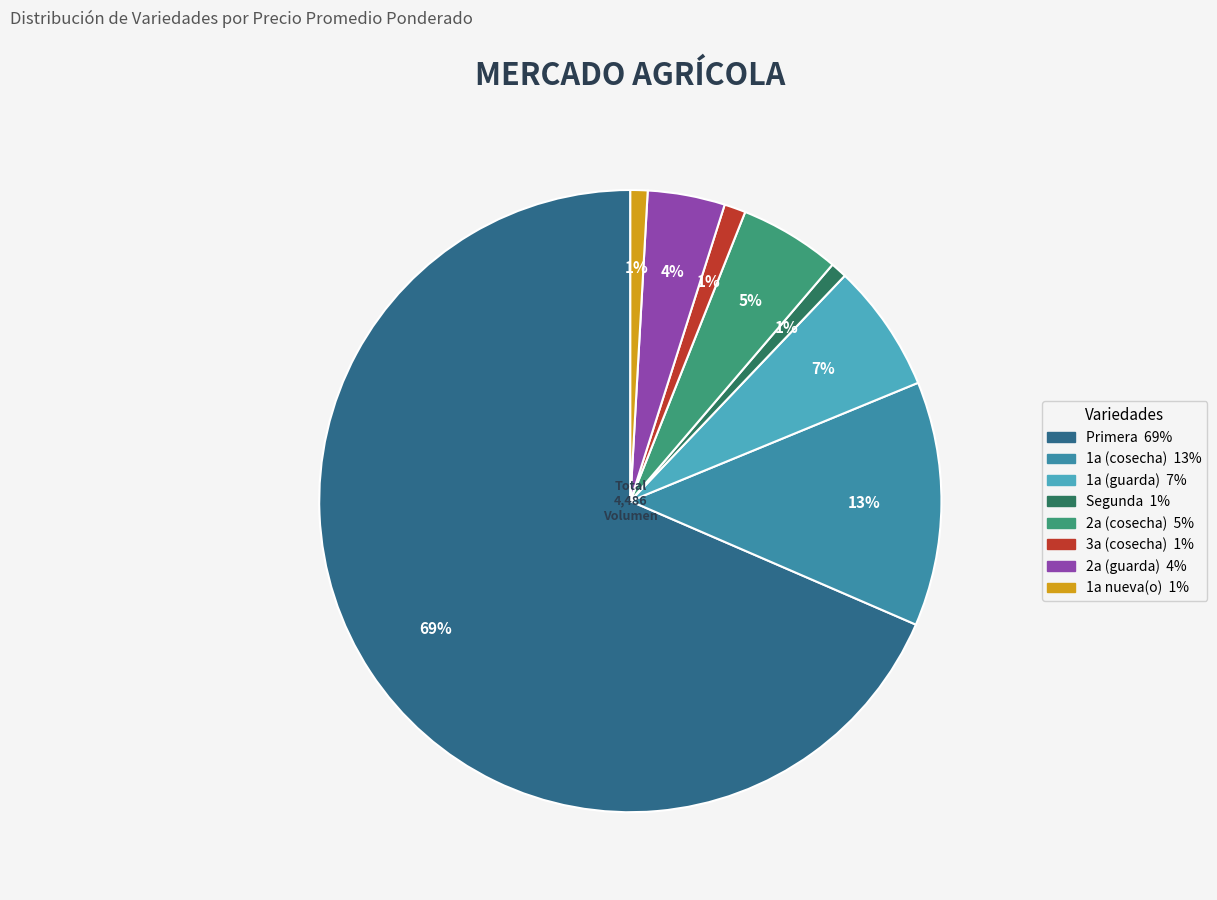

How many segments does this pie chart have?

8